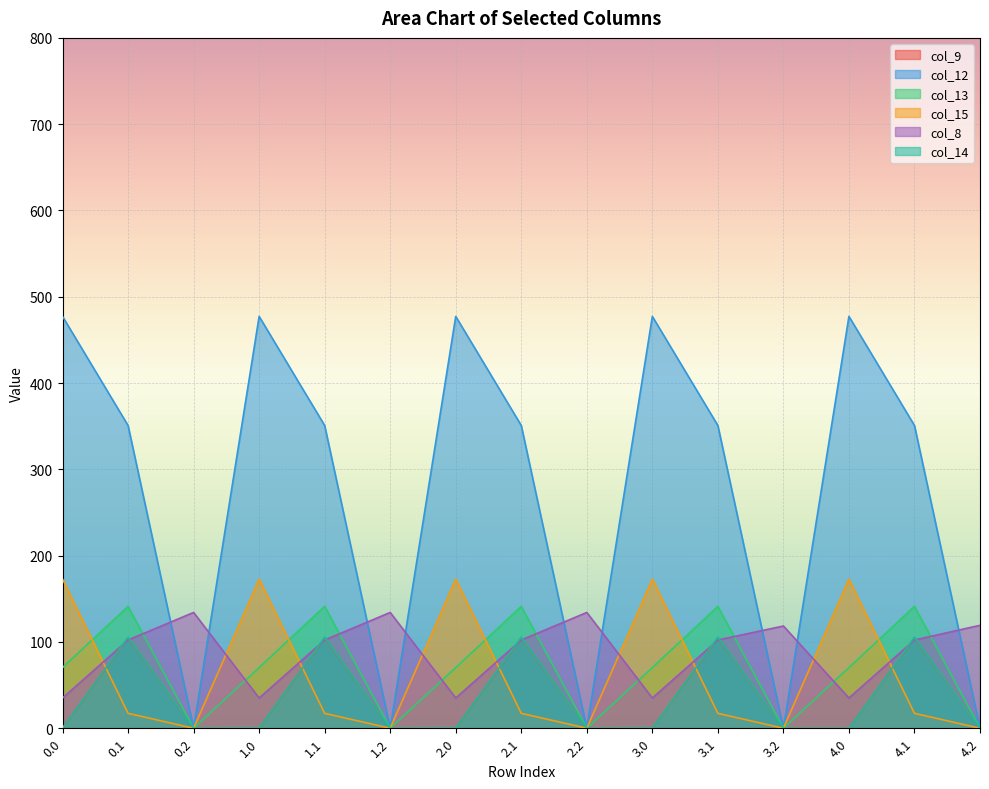

At which label does col_14 reach its minimum?

0.2